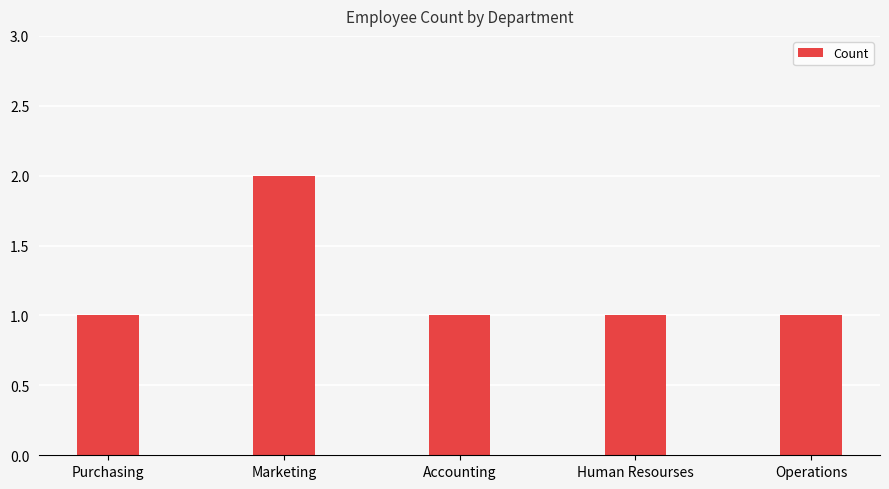

What is the minimum value shown in the chart?

1